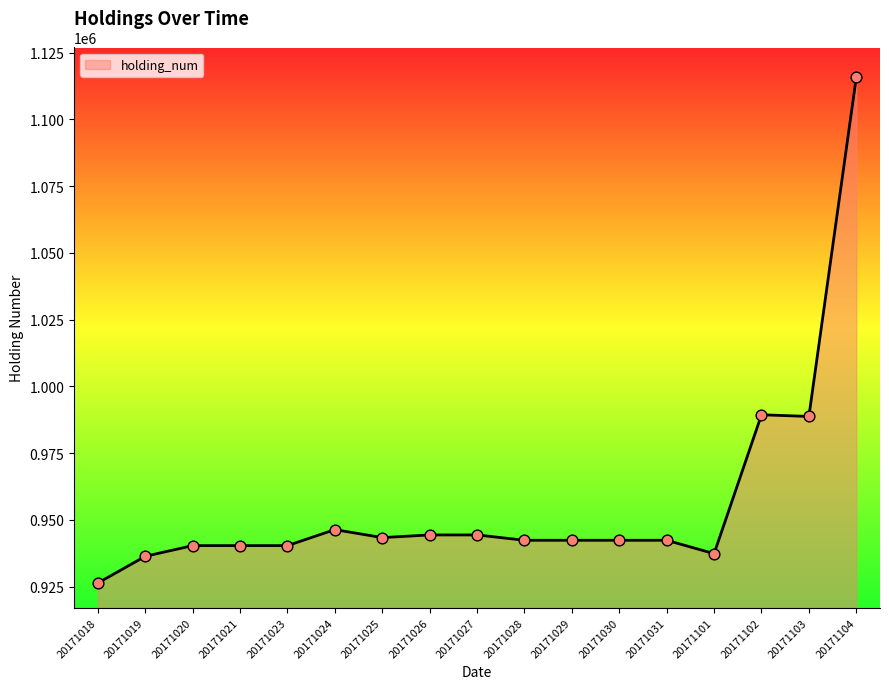

Between 20171020 and 20171029, which is larger?

20171029